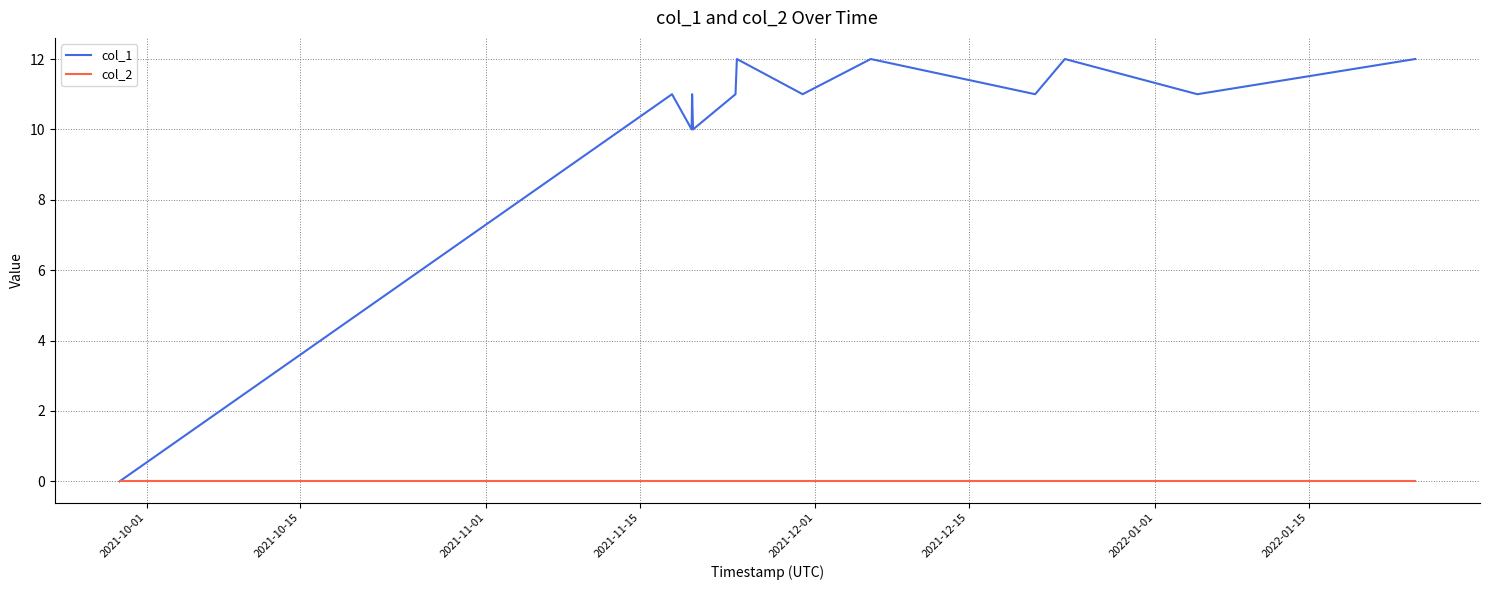

Rank the series by their average value, from highest to lowest.

col_1, col_2